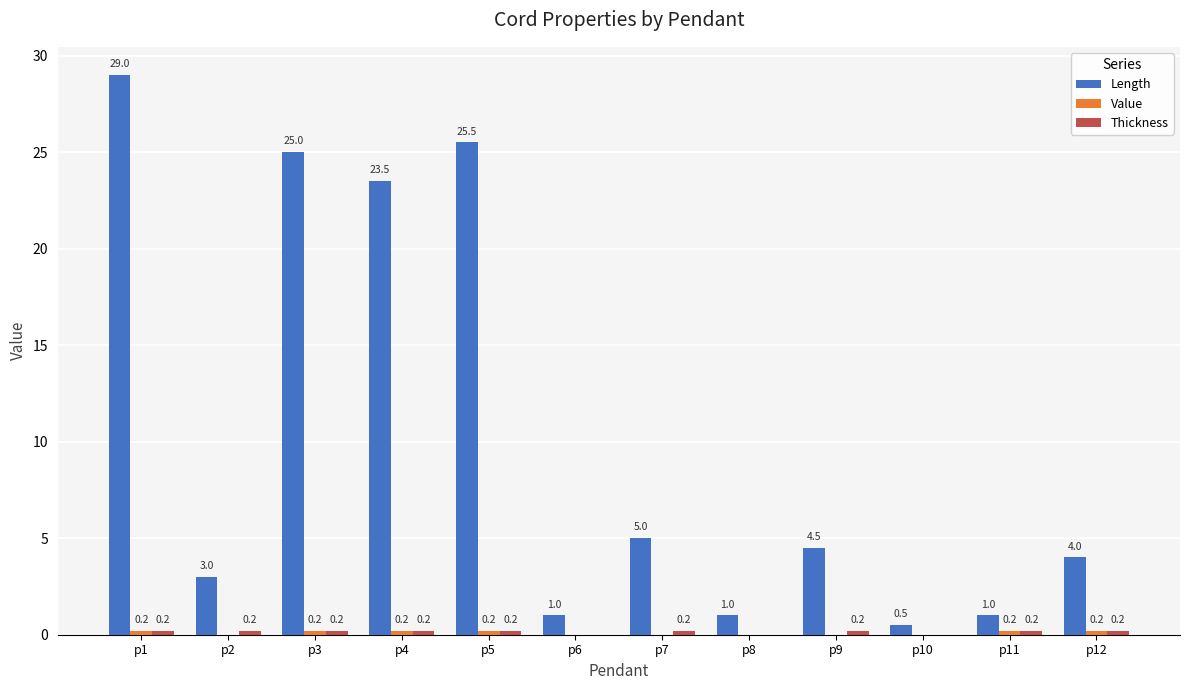

What is the sum of the Length values at p6 and p7?

6.0